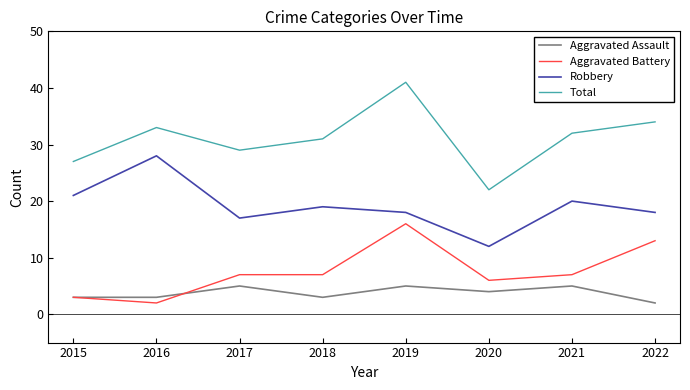

What is the spread (max minus min) of values at 2021?

27